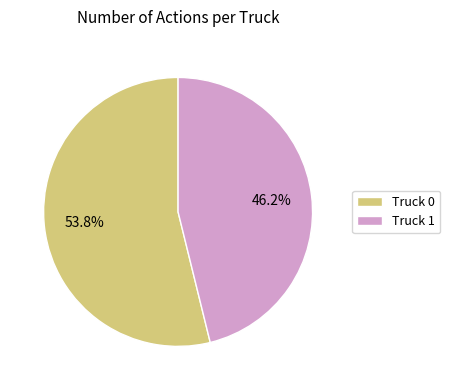

Count the number of slices in the pie.

2